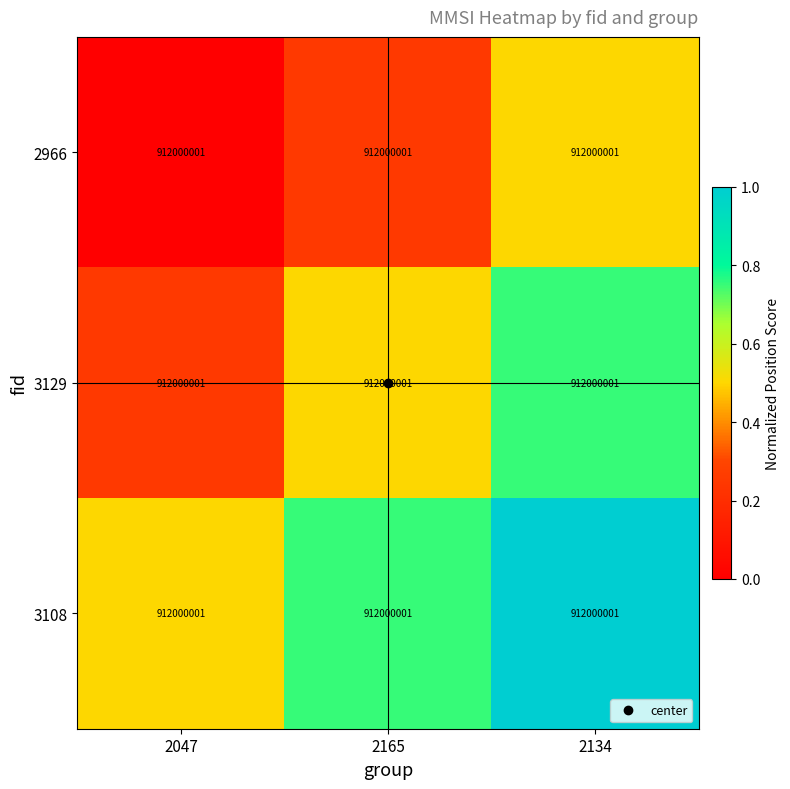

True or false: 3108 has a value of 0.8 at 2165.

True